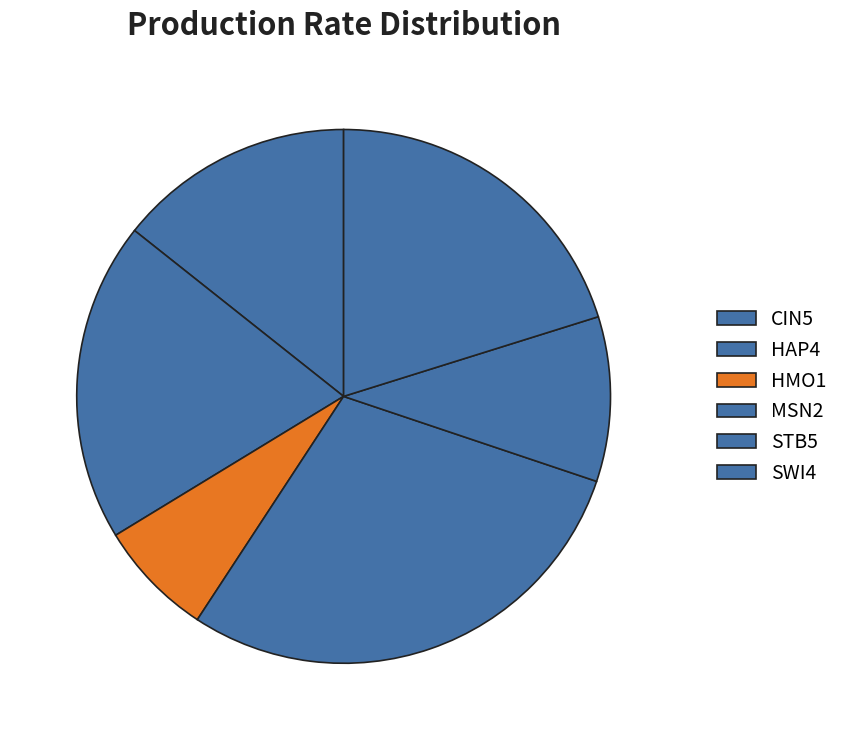

How many segments does this pie chart have?

6